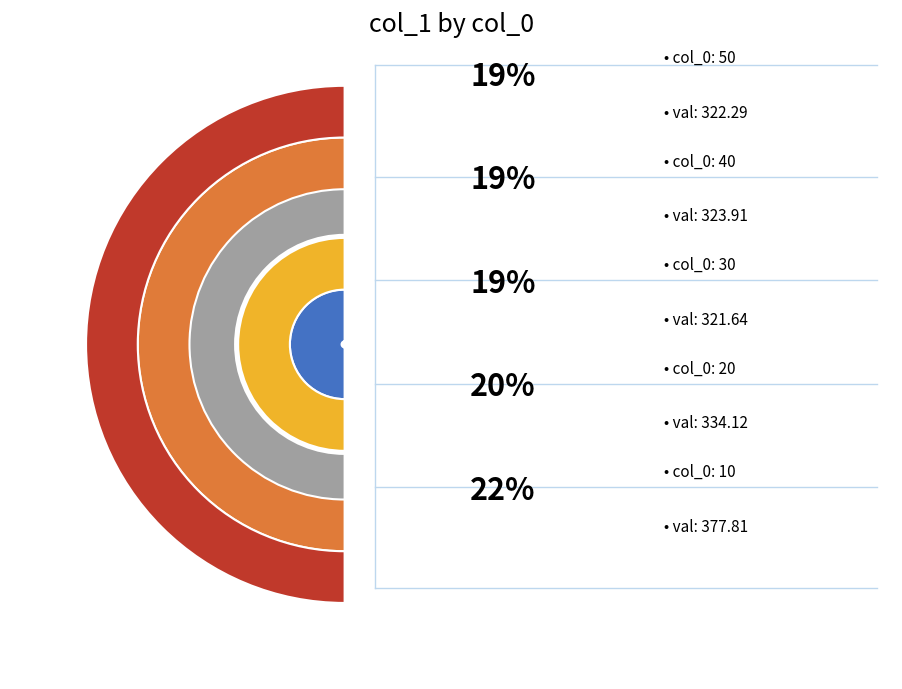

What is the total percentage of 40 and 50?

38.5%